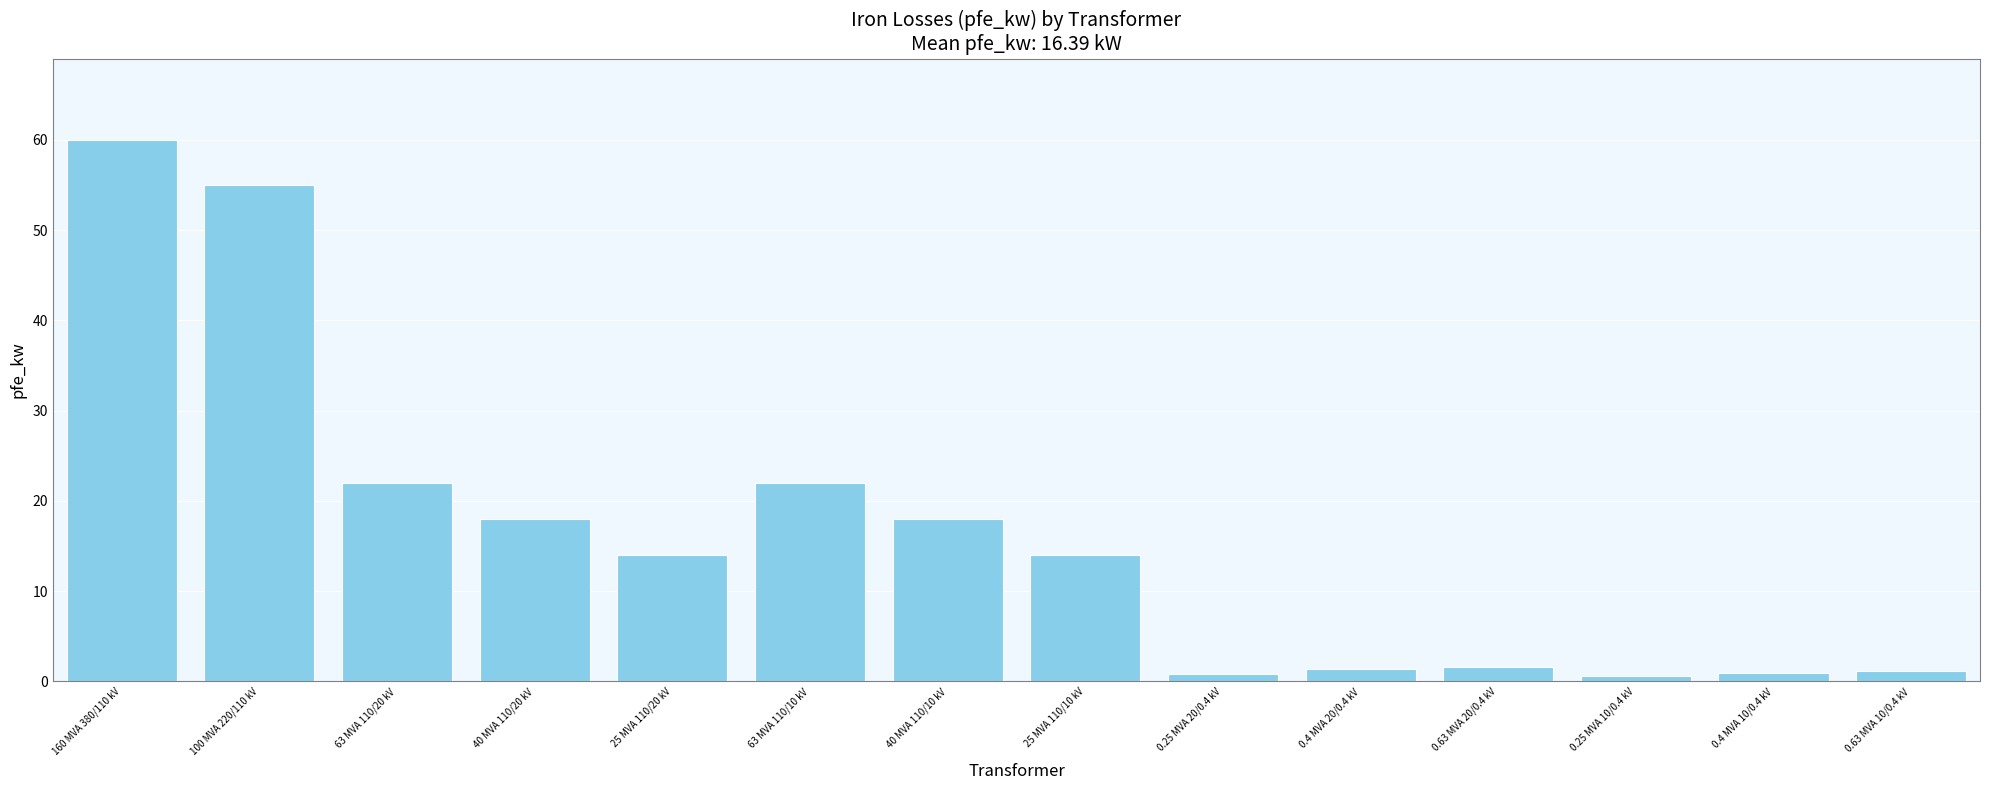

What is the difference between the second highest and minimum values?

54.4